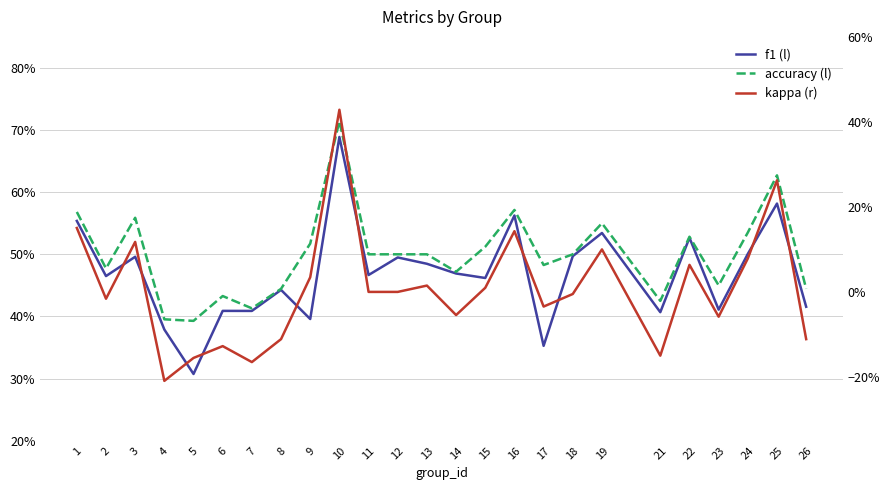

At which category is the sum across all series the highest?

10